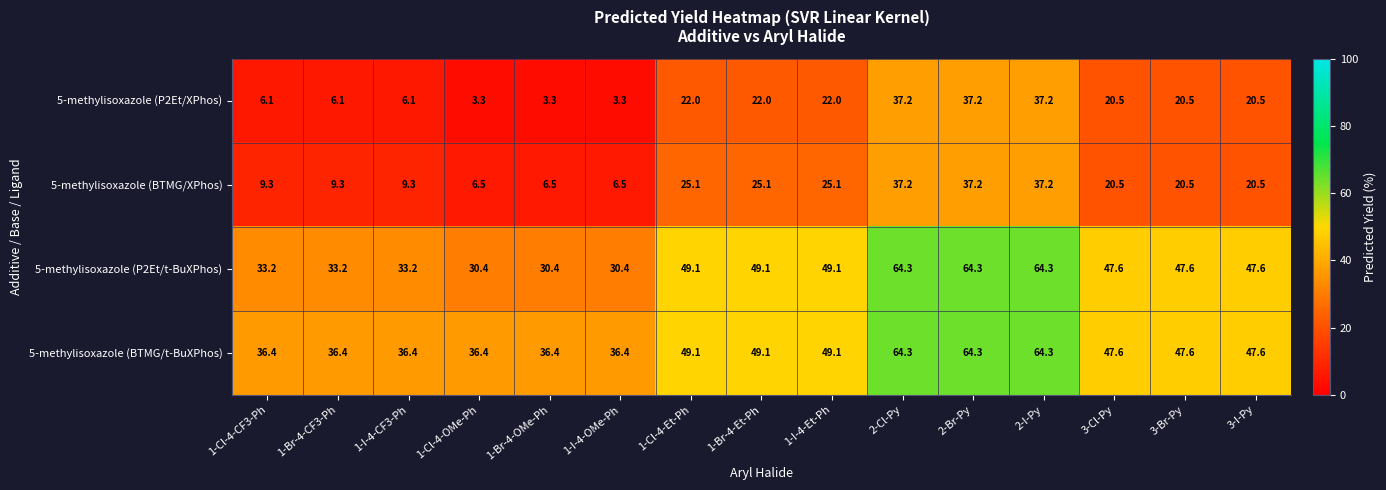

Where does the 5-methylisoxazole (BTMG/t-BuXPhos) series first go above 47?

1-Cl-4-Et-Ph